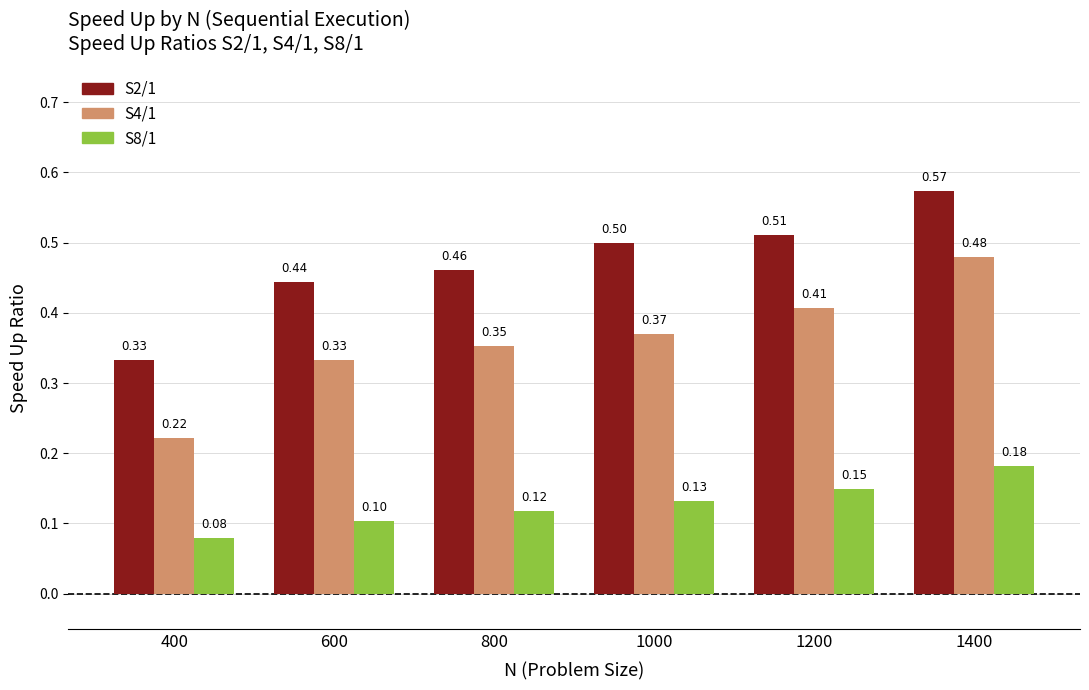

Does the chart contain any negative values?

No